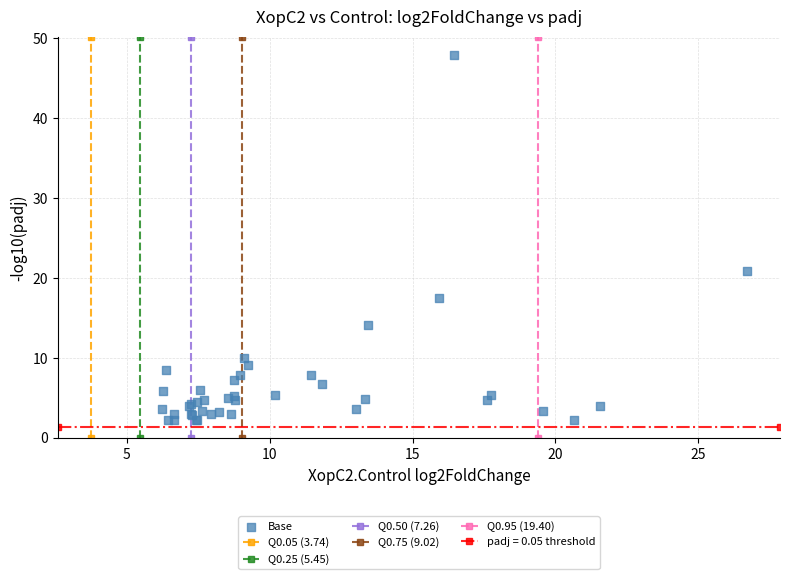

What Y value in the scatter plot is closest to 25?

20.9